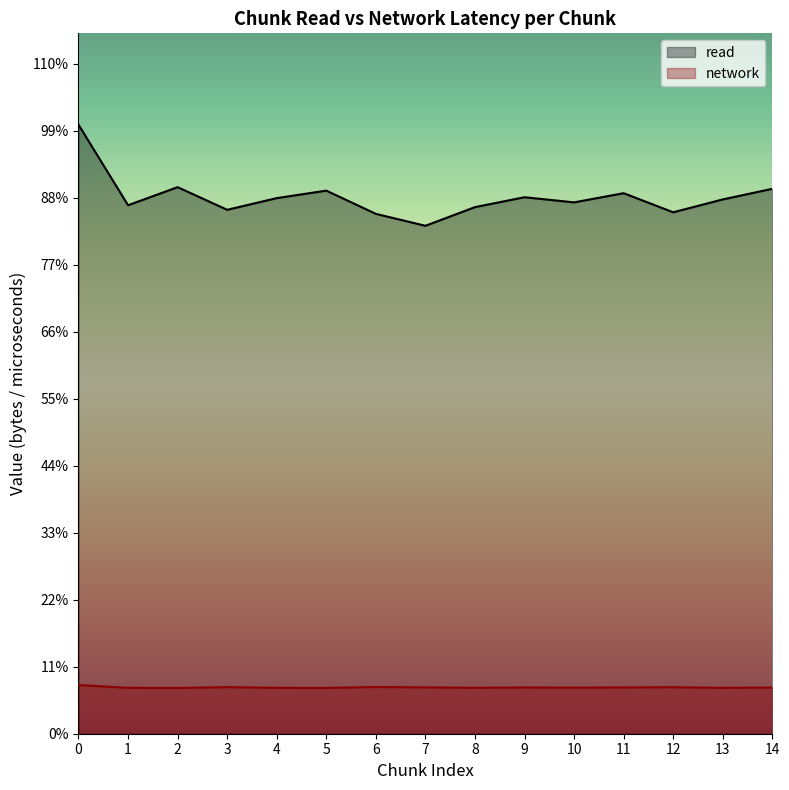

True or false: read and network intersect in this chart.

False